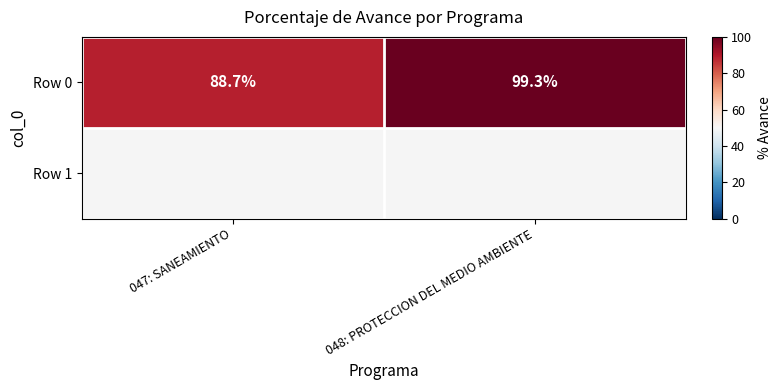

How many categories are shown in the chart?

2